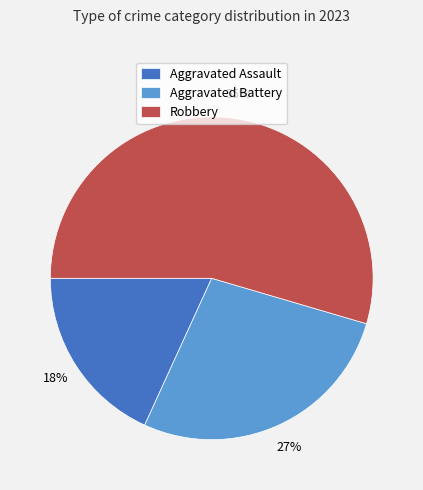

Which has a higher value, Aggravated Assault or Robbery?

Robbery